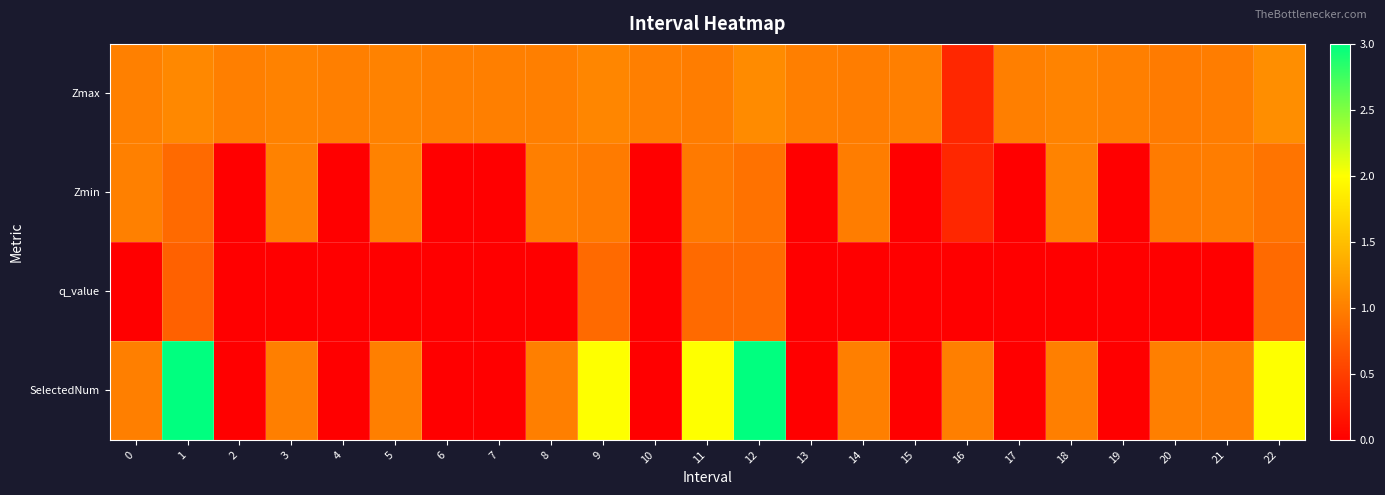

Which category has the highest value across all series?

1